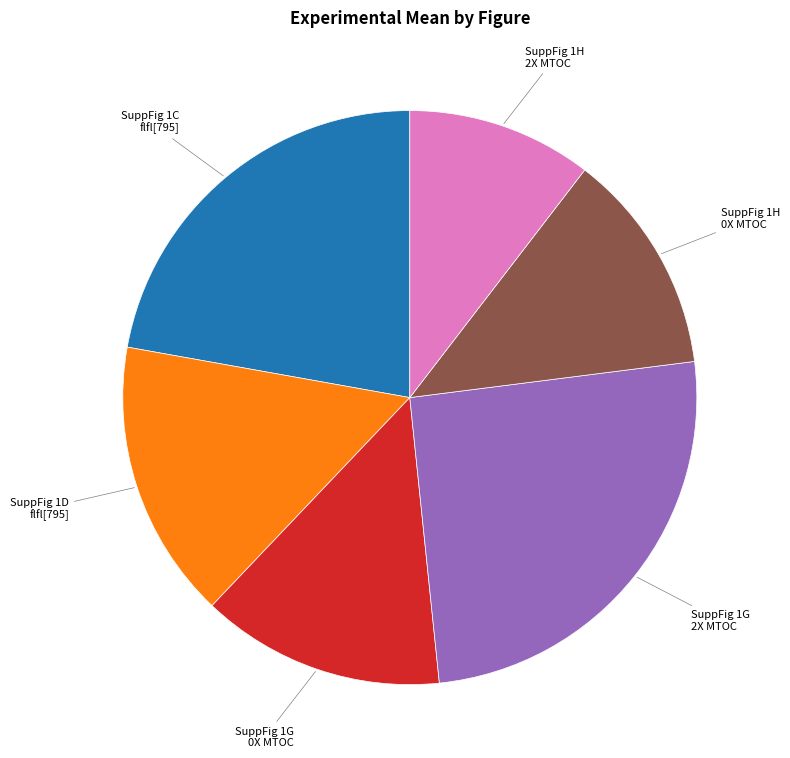

How many segments does this pie chart have?

6